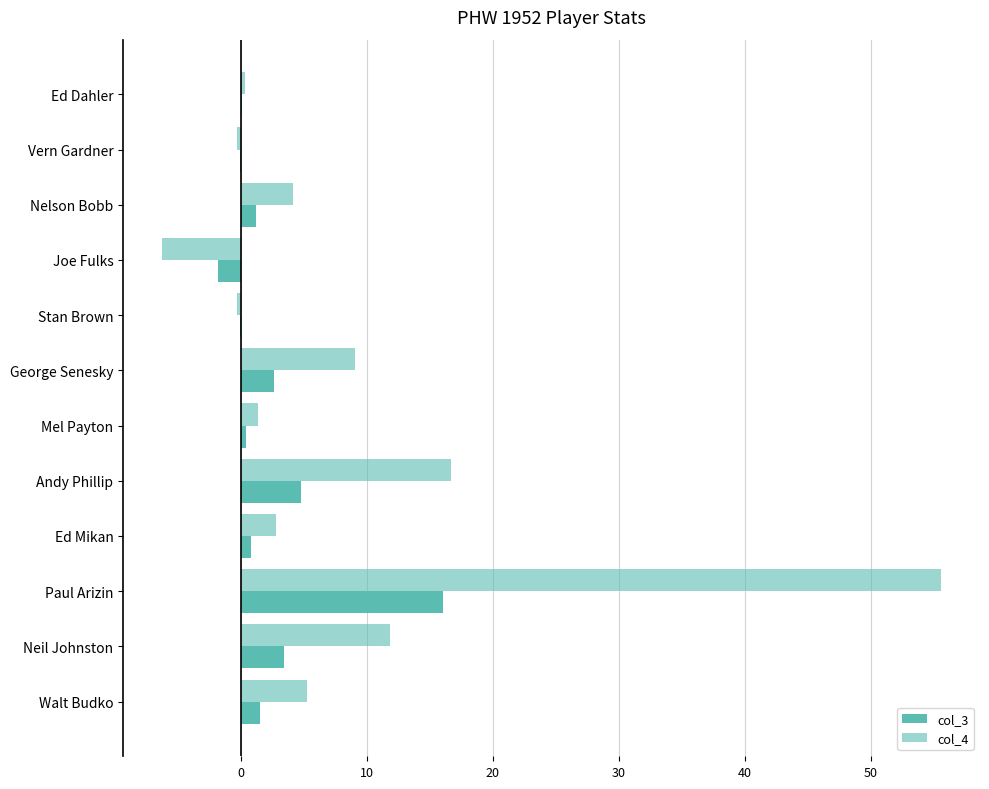

Reading right to left, what are all the values shown in this chart?

col_3: 1.5	3.4	16.0	0.8	4.8	0.4	2.6	-0.1	-1.8	1.2	-0.1	0.1
col_4: 5.2	11.8	55.6	2.8	16.7	1.4	9.0	-0.3	-6.3	4.2	-0.3	0.3